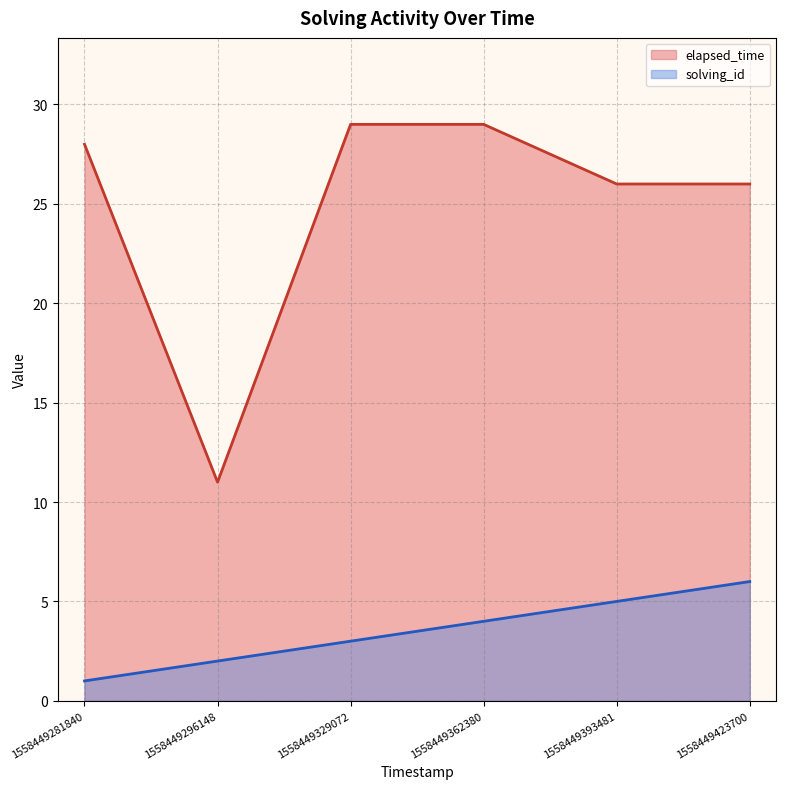

Reading right to left, list all the values displayed in this chart.

elapsed_time: 1558449423700=26	1558449393481=26	1558449362380=29	1558449329072=29	1558449296148=11	1558449281840=28
solving_id: 1558449423700=6	1558449393481=5	1558449362380=4	1558449329072=3	1558449296148=2	1558449281840=1